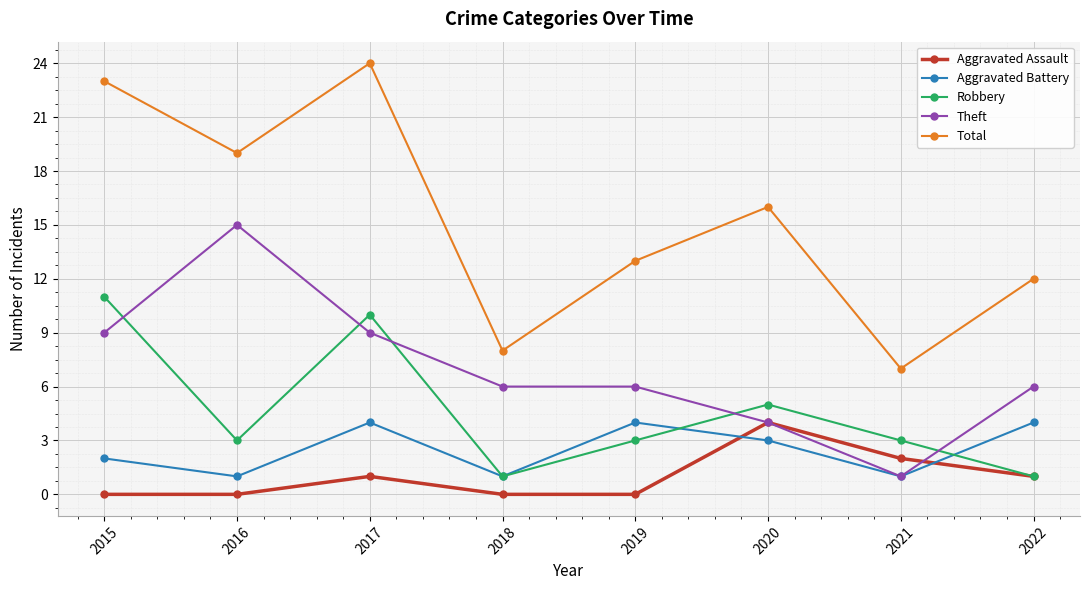

What is the value of the Robbery point at the 6th from the left?

5